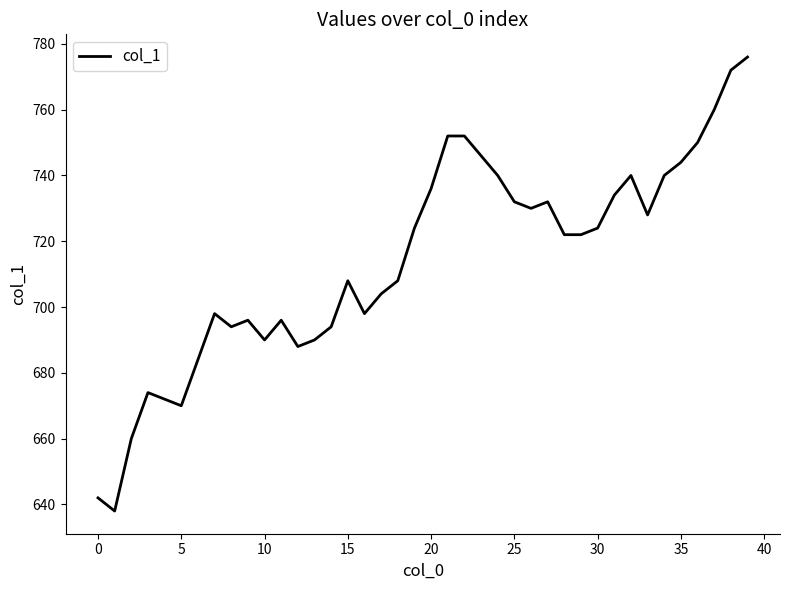

What is the difference between the maximum and minimum values?

138